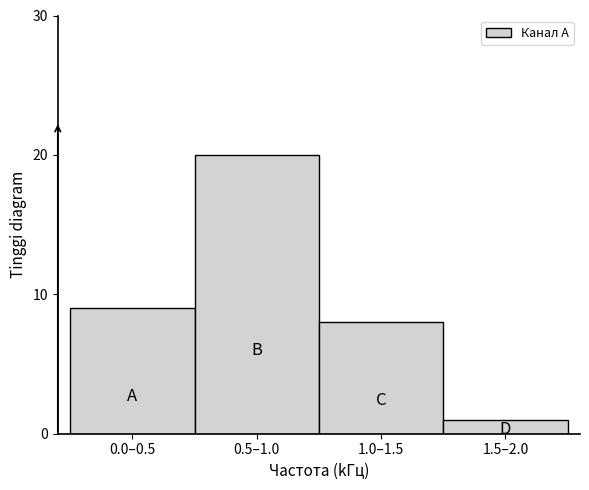

Reading left to right, transcribe all the data shown in this chart.

9	20	8	1